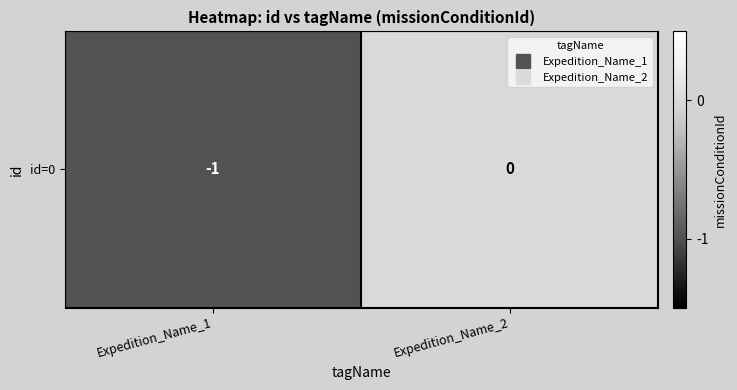

Reading left to right, what are all the values shown in this chart?

Expedition_Name_1=-1	Expedition_Name_2=0